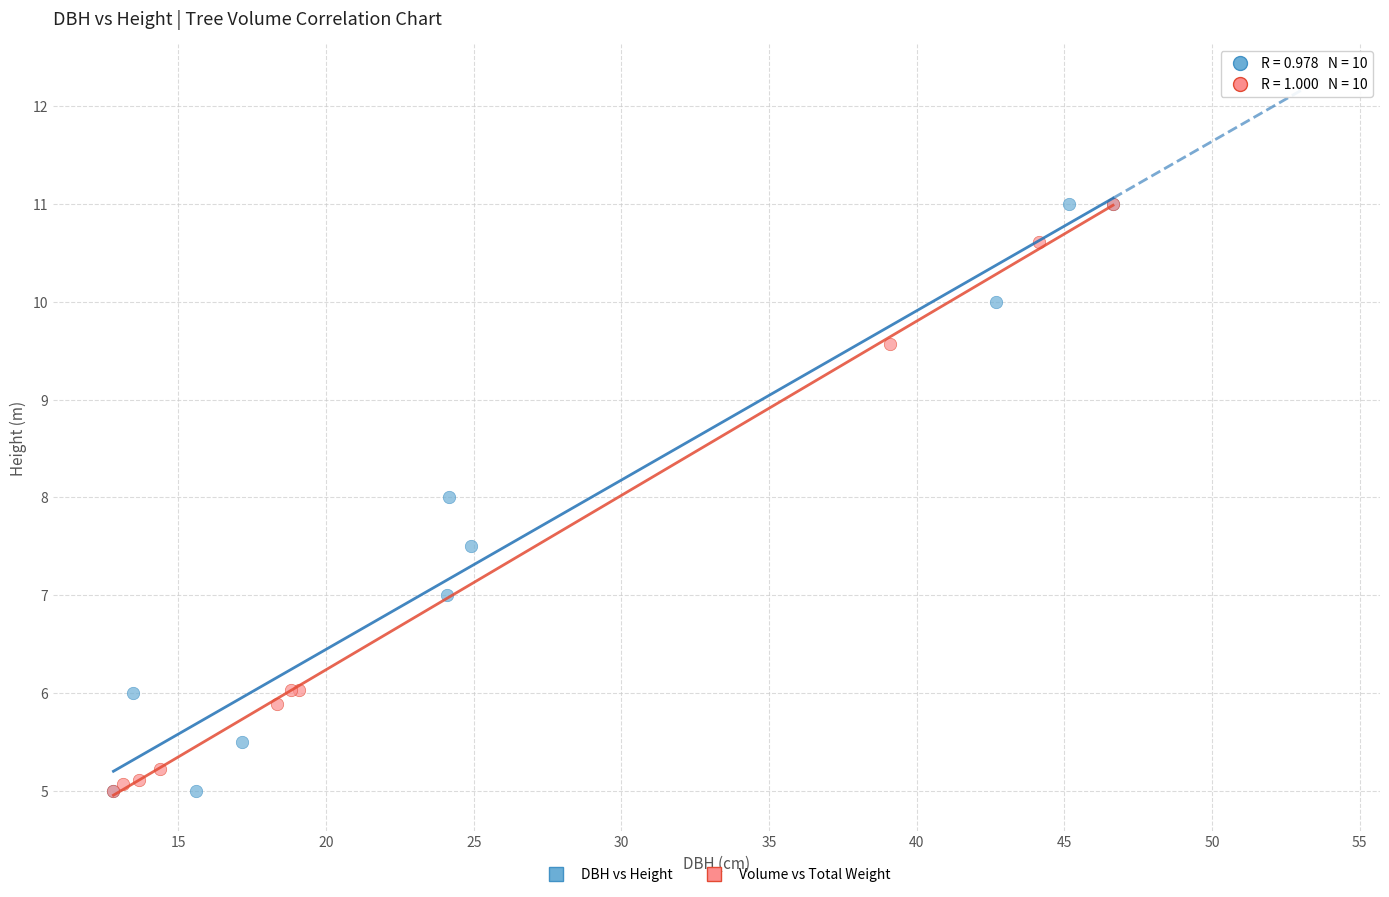

What are all the series names shown in the legend?

DBH vs Height, Volume vs Total Weight